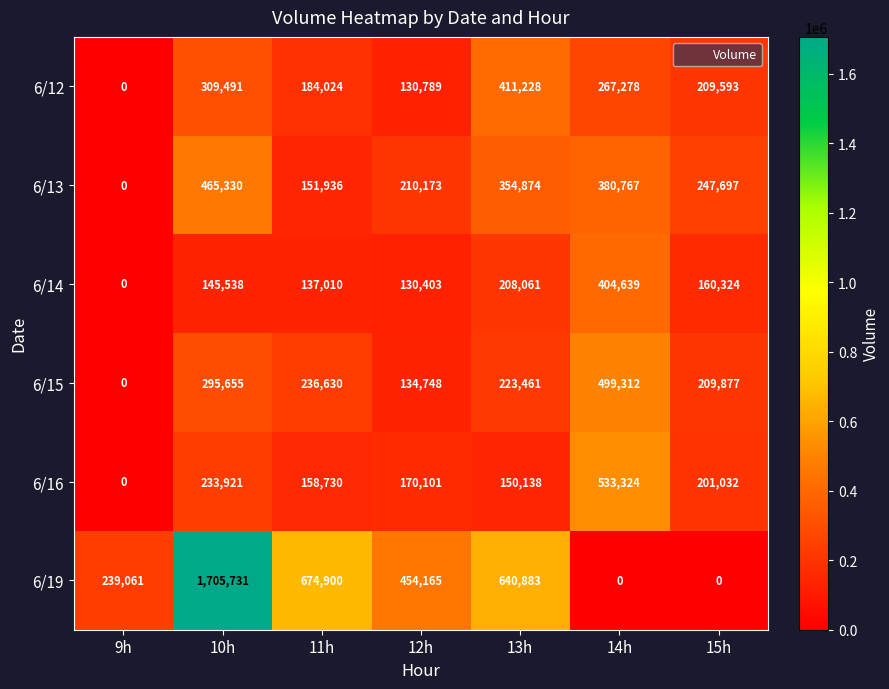

Is it true that 6/13 equals 755186 at 10h?

False